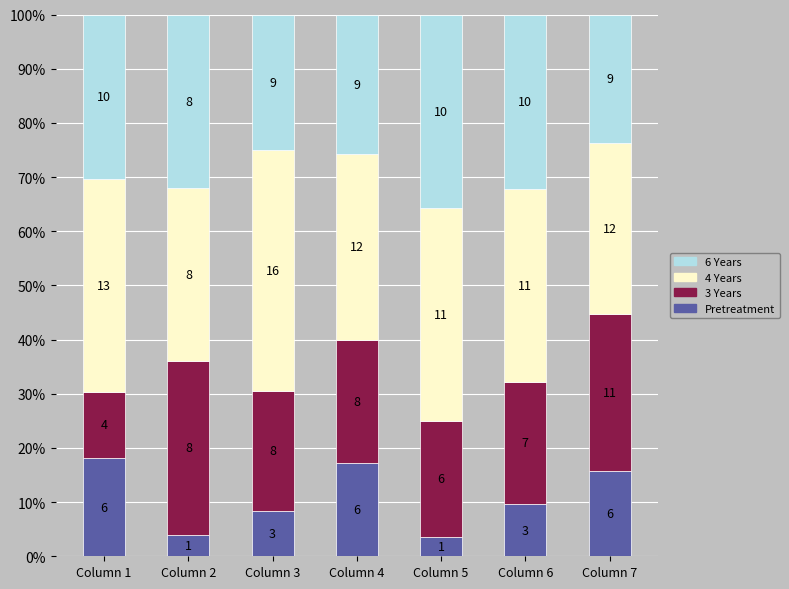

What are all the series names shown in the legend?

6 Years, 4 Years, 3 Years, Pretreatment